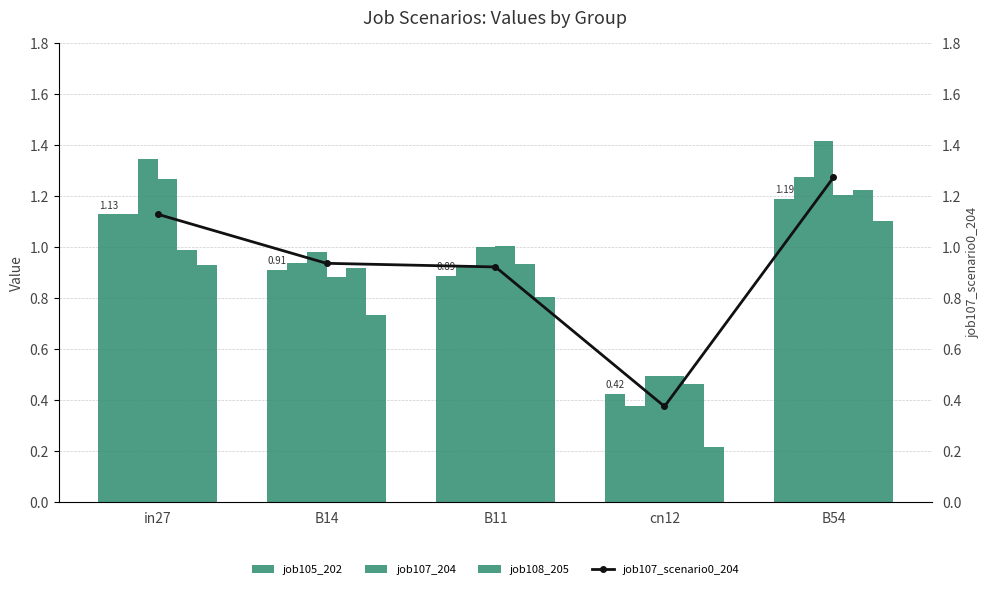

Is the value of job107_scenario0_204 at B14 greater than the value of job108_scenario1_205 at in27?

No